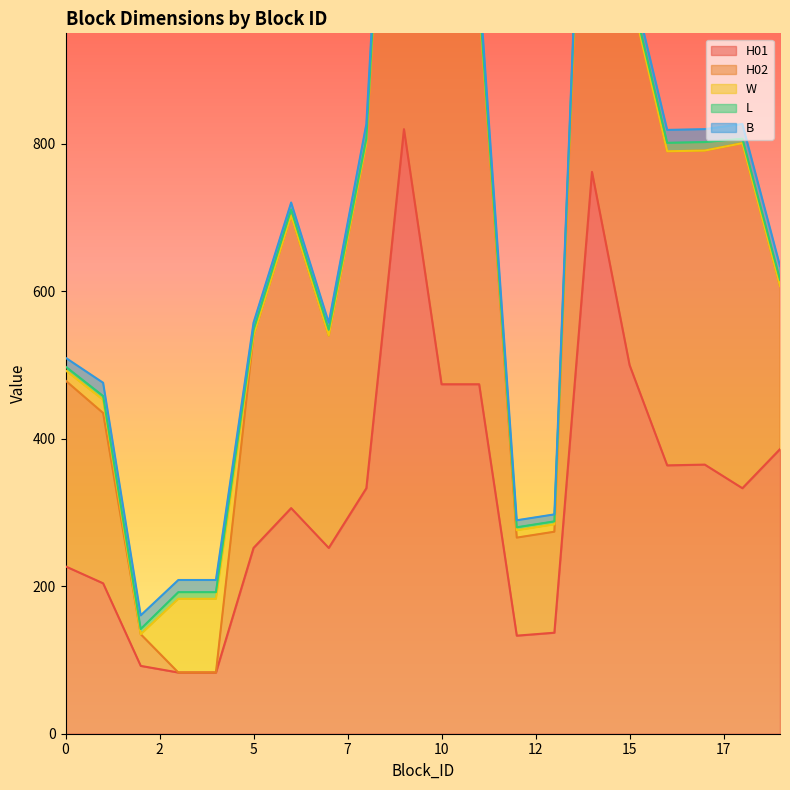

How many lines are shown in the chart?

5